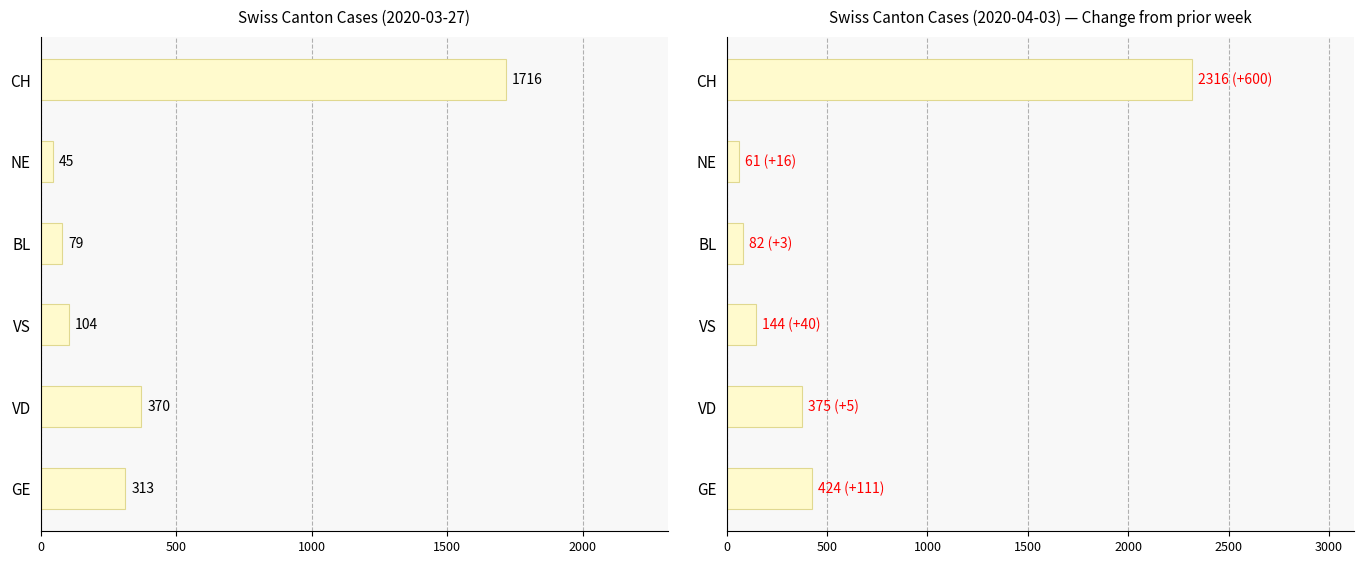

What is the sum of all values?

3402